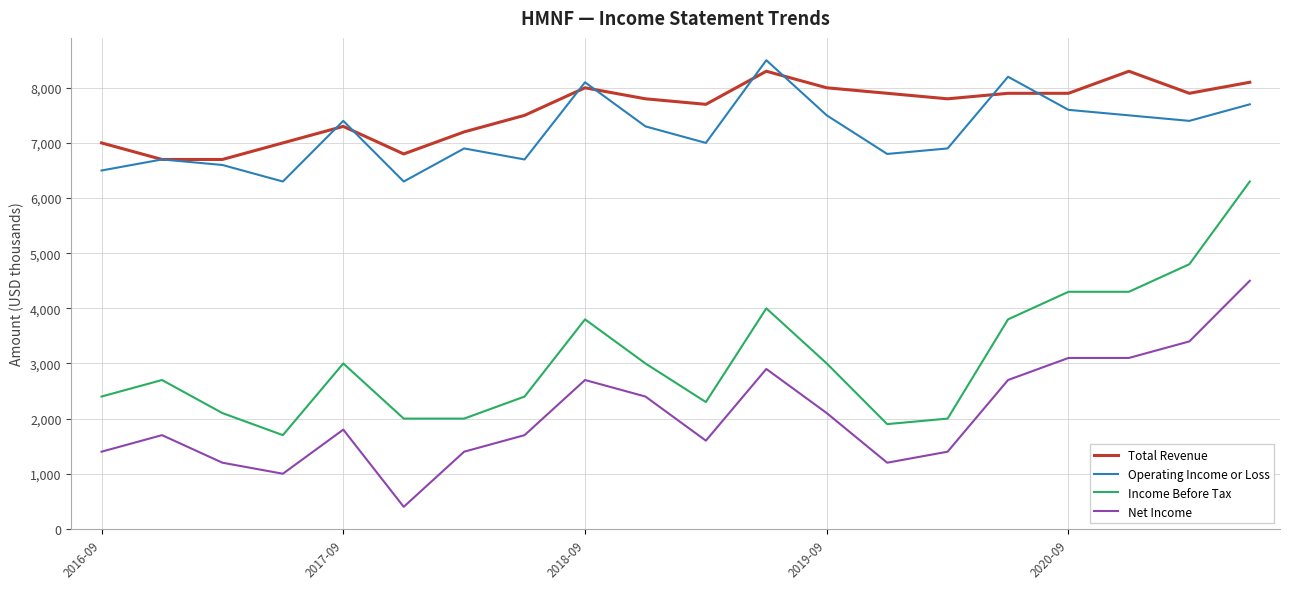

What is the highest value of the Net Income series?

4500